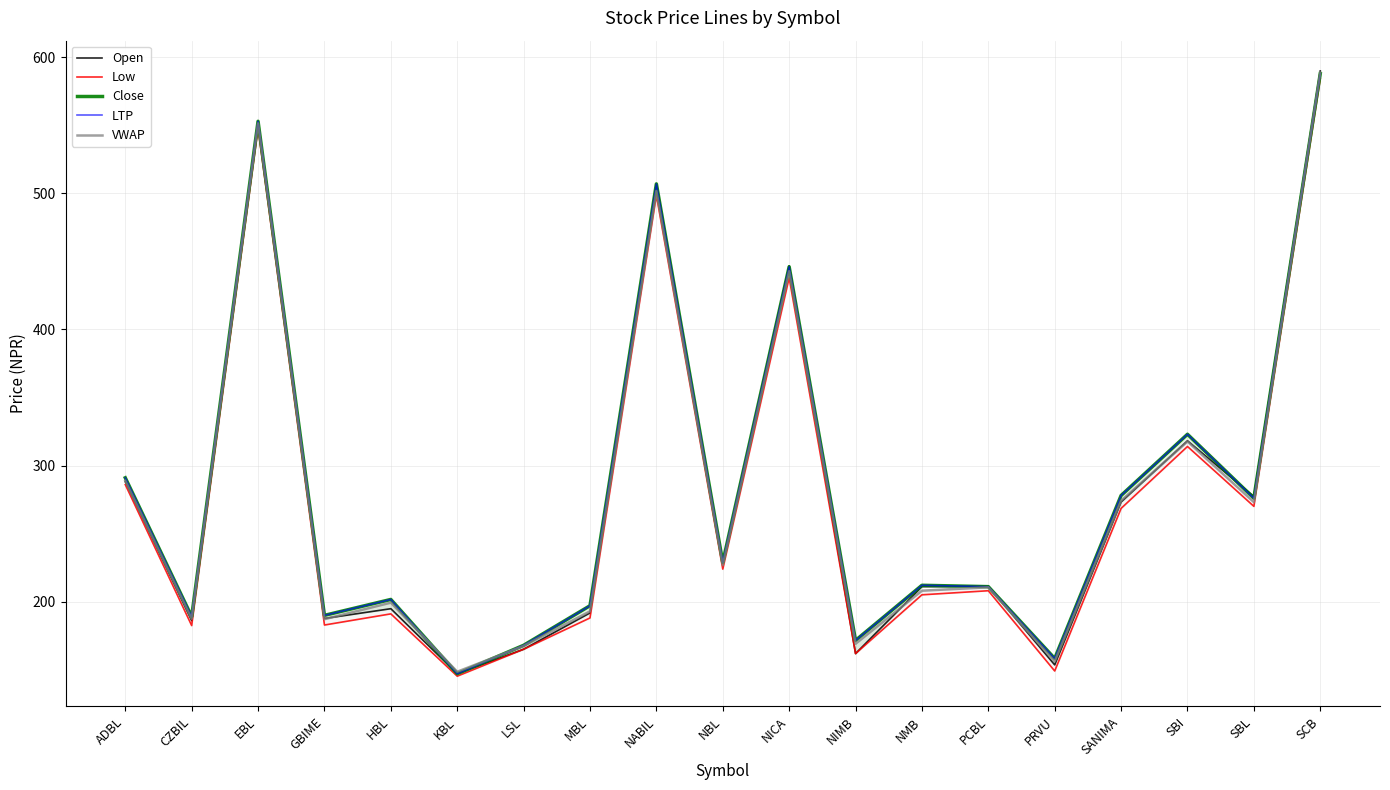

In LTP, how many points are higher than both neighbors (excluding endpoints)?

6